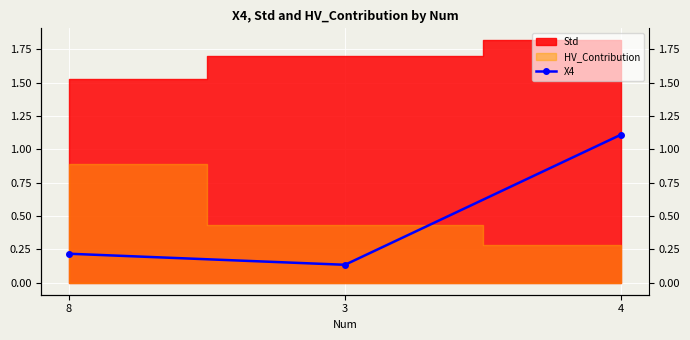

Which category has the highest value across all series?

4